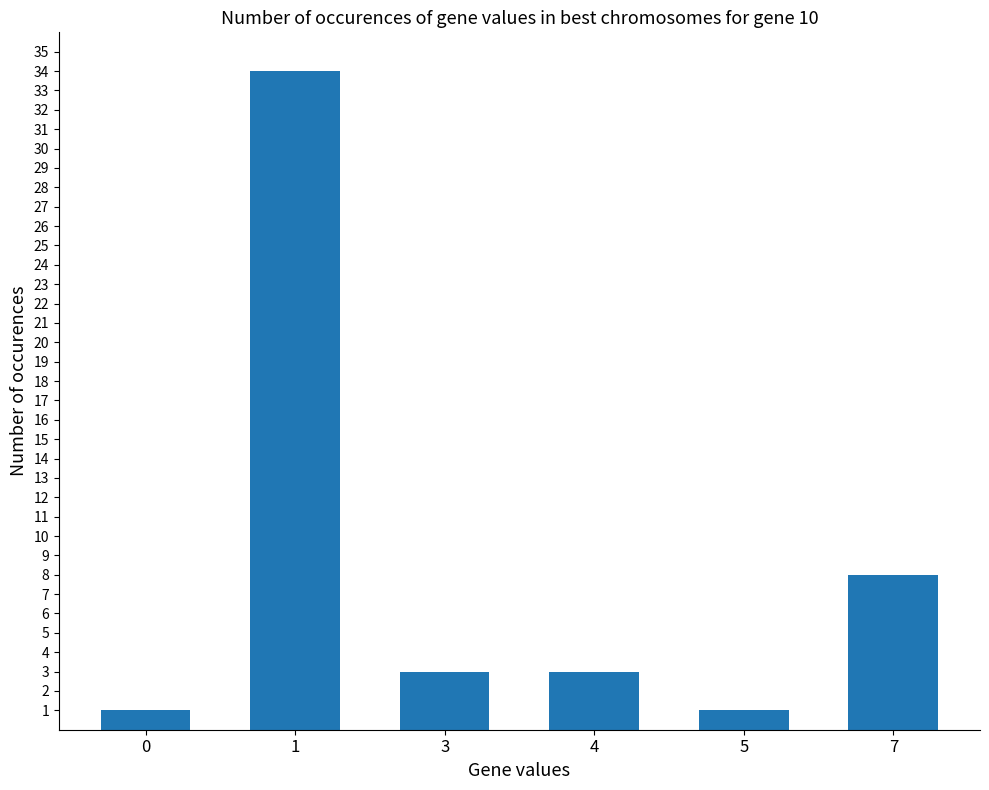

True or false: the data shows 5 at 7.

False